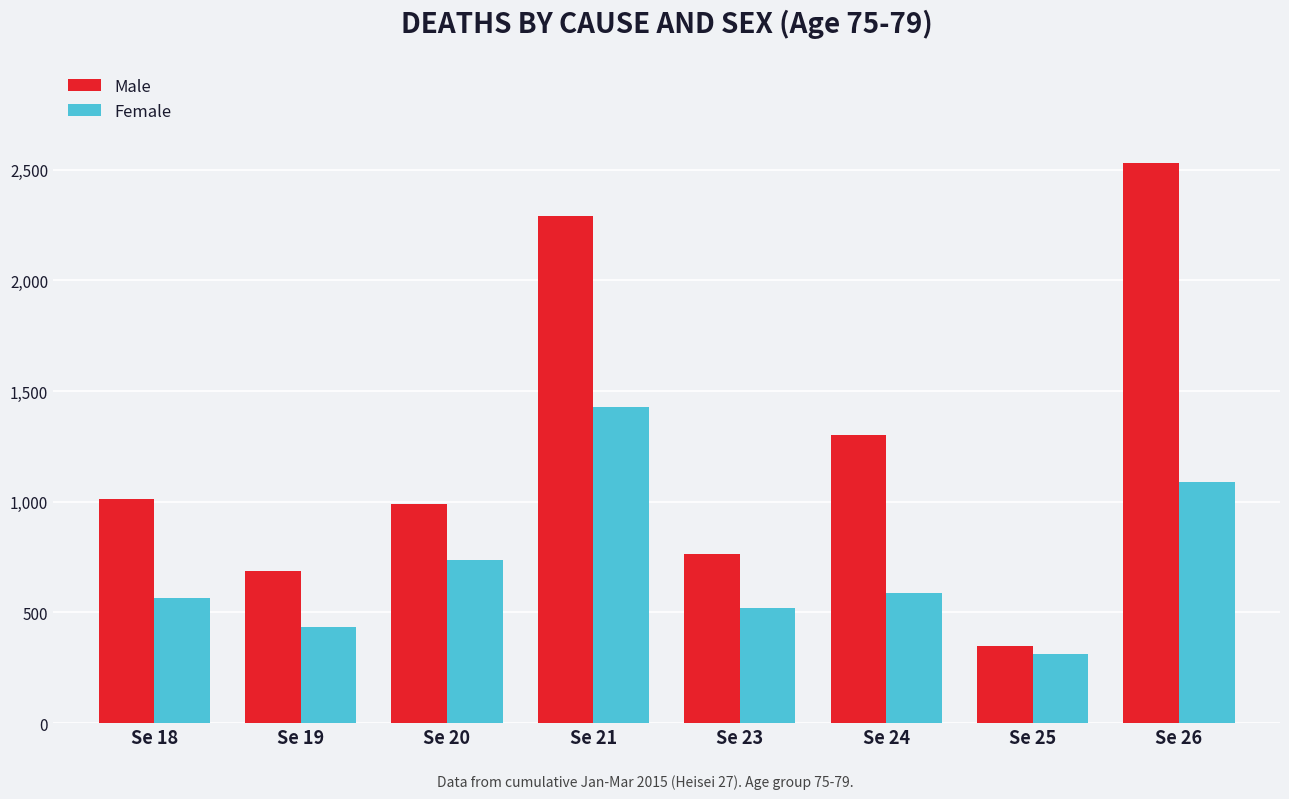

Reading right to left, list all the values displayed in this chart.

Male: Se 26=2528	Se 25=349	Se 24=1303	Se 23=765	Se 21=2292	Se 20=990	Se 19=685	Se 18=1013
Female: Se 26=1088	Se 25=312	Se 24=590	Se 23=520	Se 21=1427	Se 20=737	Se 19=433	Se 18=565